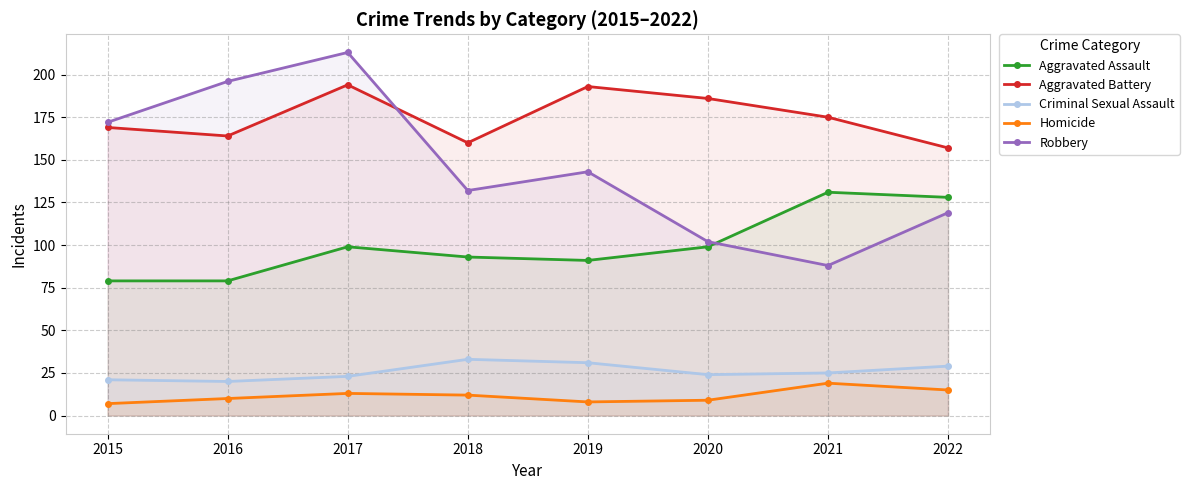

True or false: Criminal Sexual Assault has more than 2 interior local peaks.

False